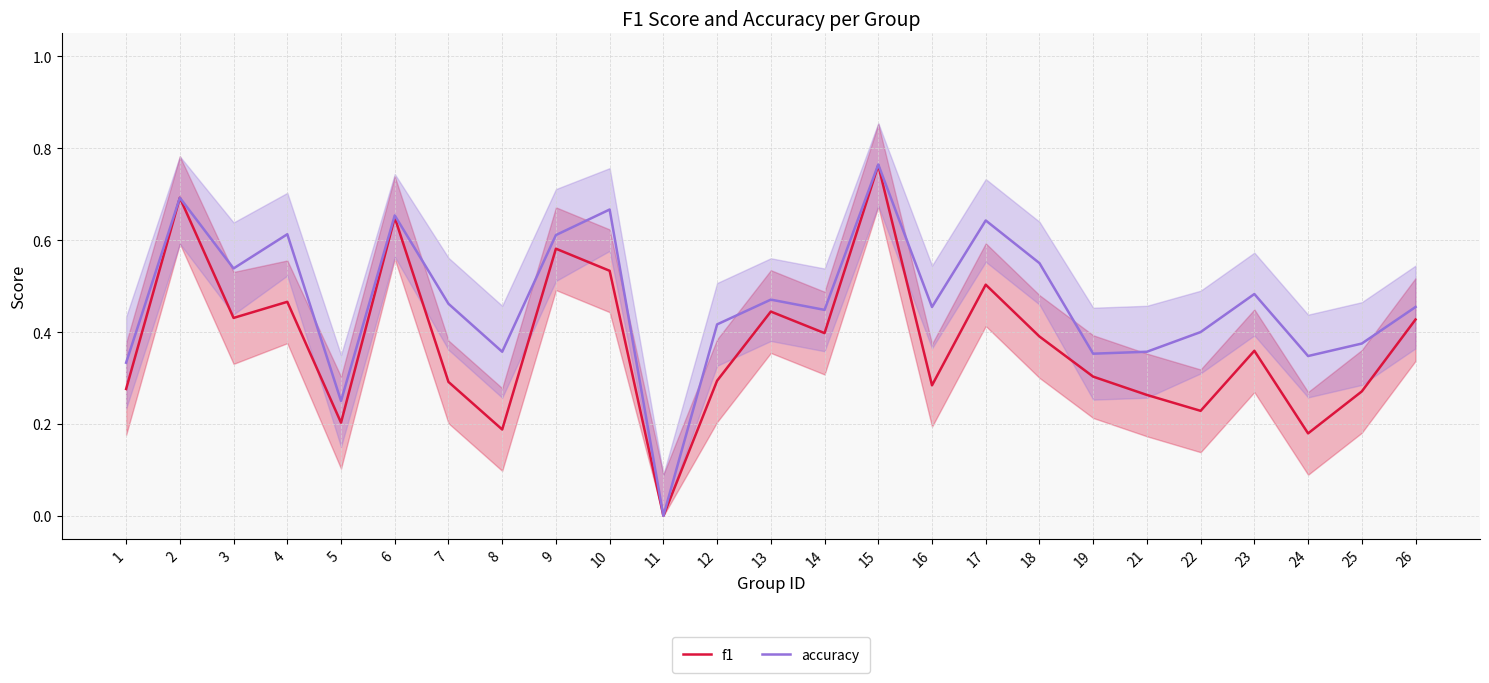

Reading left to right, what are all the values shown in this chart?

f1: 1=0.3	2=0.7	3=0.4	4=0.5	5=0.2	6=0.6	7=0.3	8=0.2	9=0.6	10=0.5	11=0.0	12=0.3	13=0.4	14=0.4	15=0.8	16=0.3	17=0.5	18=0.4	19=0.3	21=0.3	22=0.2	23=0.4	24=0.2	25=0.3	26=0.4
accuracy: 1=0.3	2=0.7	3=0.5	4=0.6	5=0.2	6=0.7	7=0.5	8=0.4	9=0.6	10=0.7	11=0.0	12=0.4	13=0.5	14=0.4	15=0.8	16=0.5	17=0.6	18=0.6	19=0.4	21=0.4	22=0.4	23=0.5	24=0.3	25=0.4	26=0.5